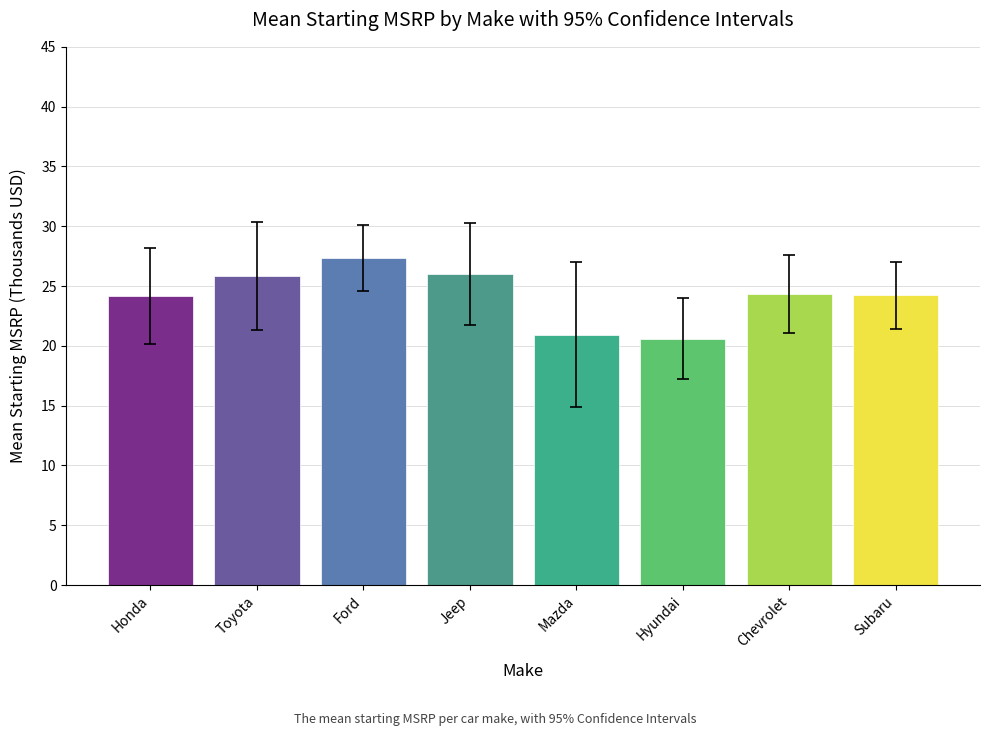

What is the approximate value at Jeep?

26.0